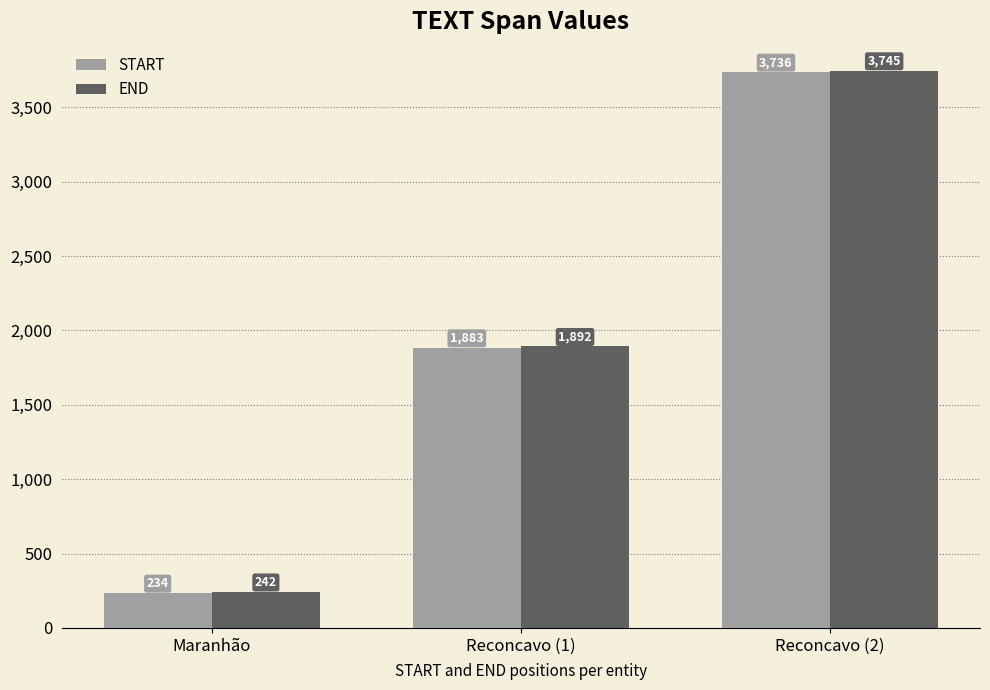

List the series in order of their overall mean, highest first.

END, START